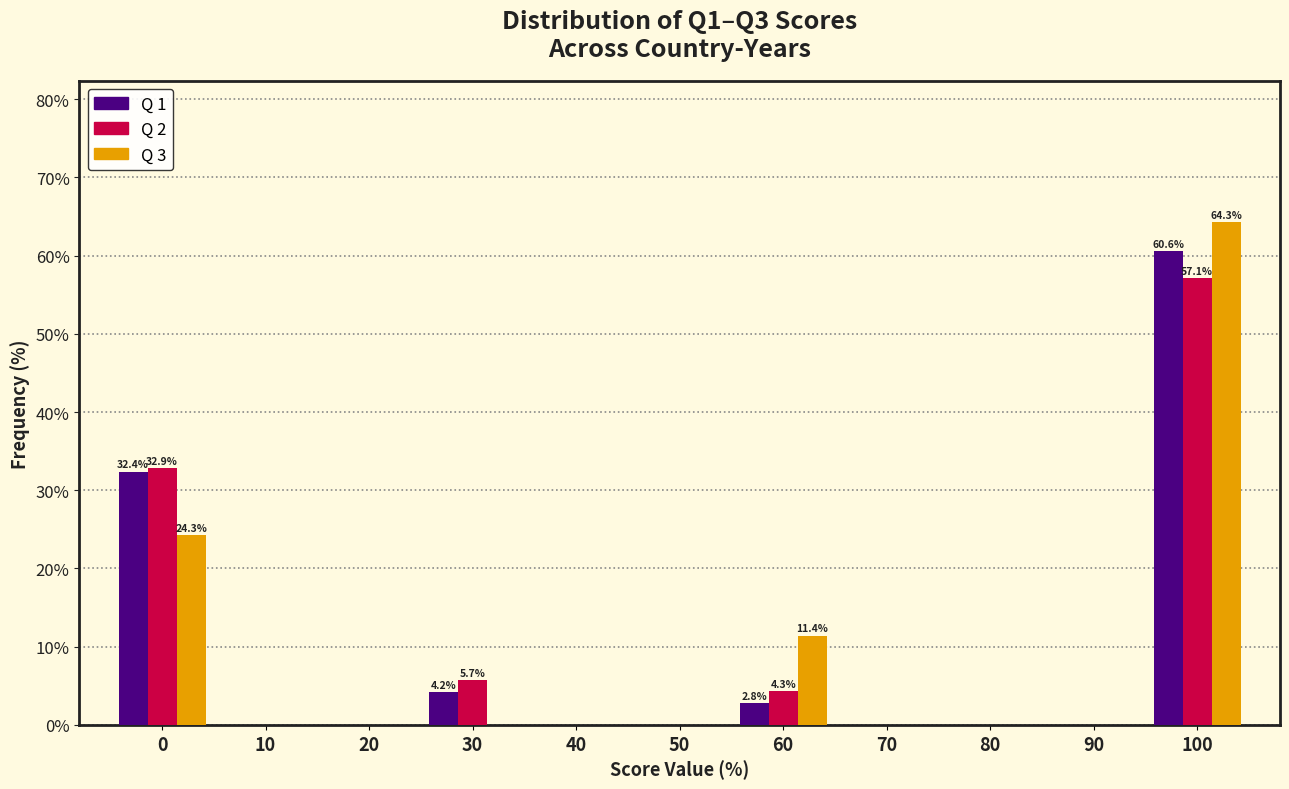

True or false: Q 2 has a value of 17.6 at 70.

False